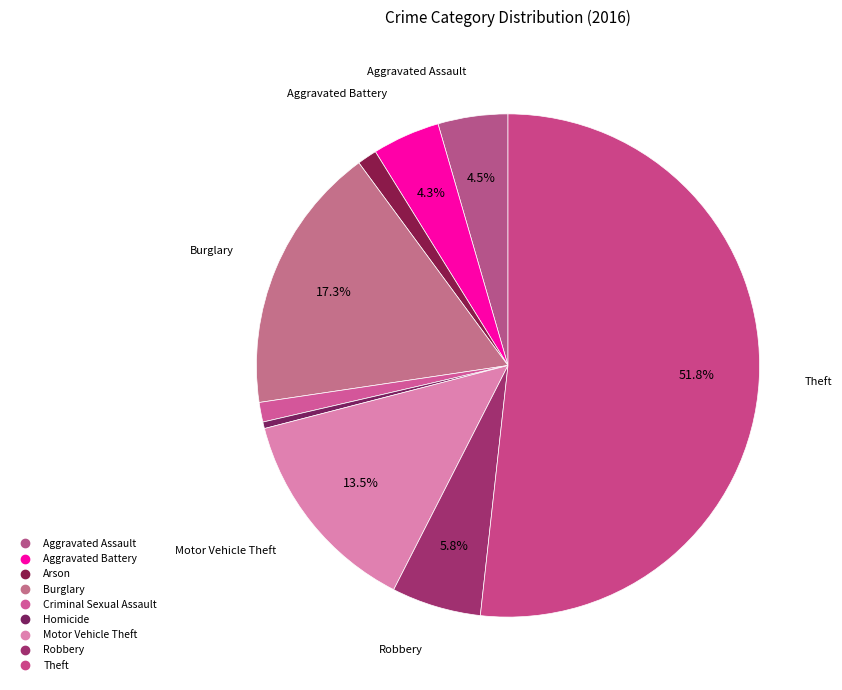

Is there a majority slice in this chart?

Yes